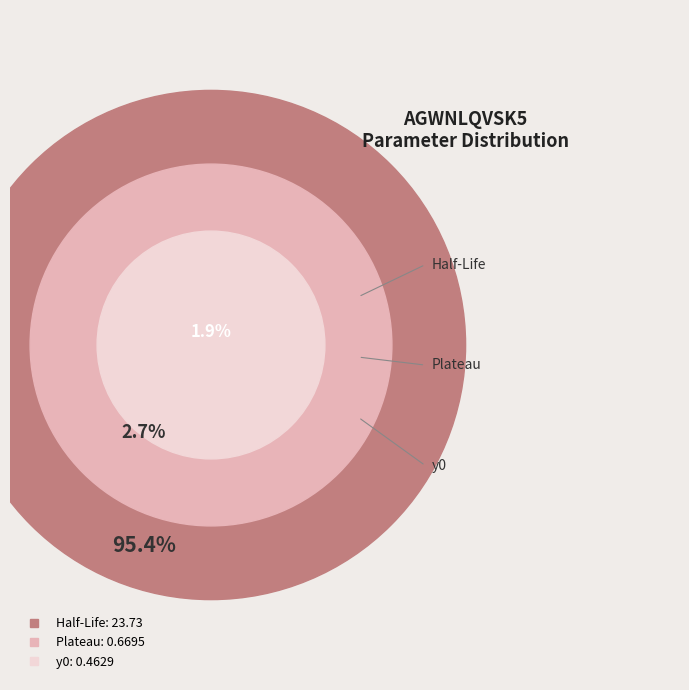

Which has a higher value, y0 or Plateau?

Plateau